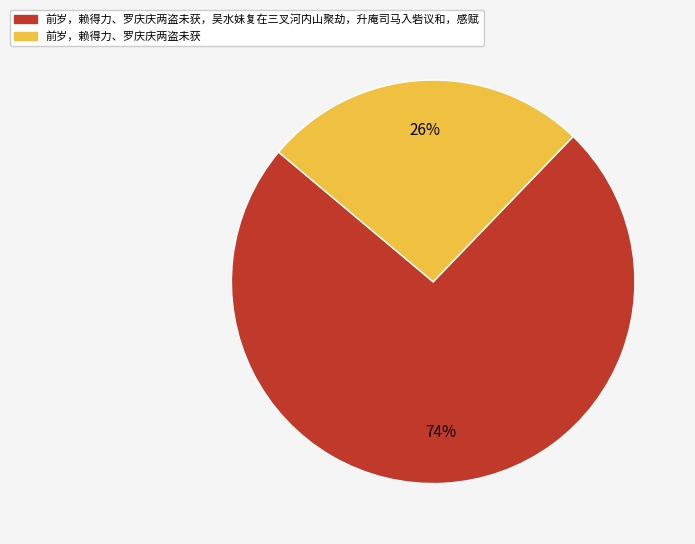

To the nearest percent, what is the average slice percentage?

50%